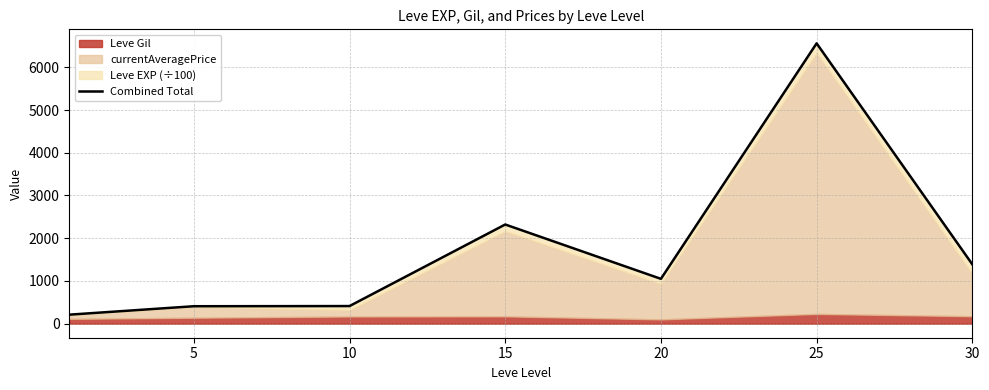

Where is the data nearest to the value 3385?

15